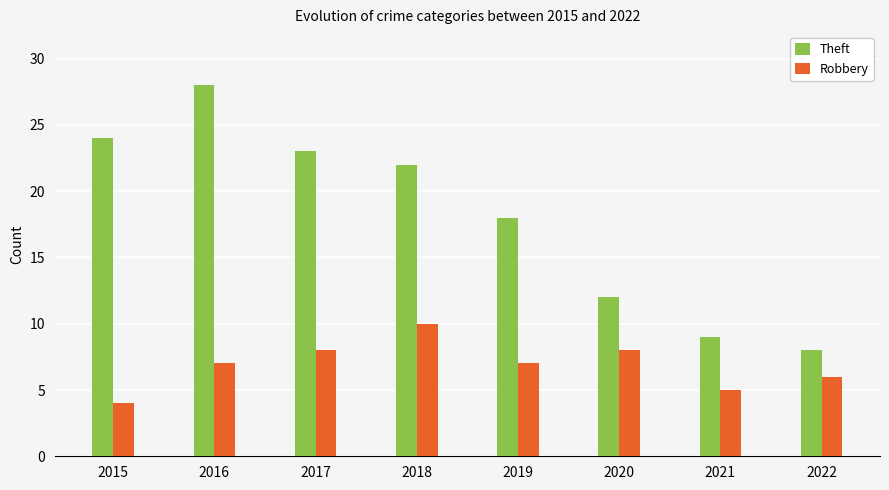

How many bars are there in total?

16